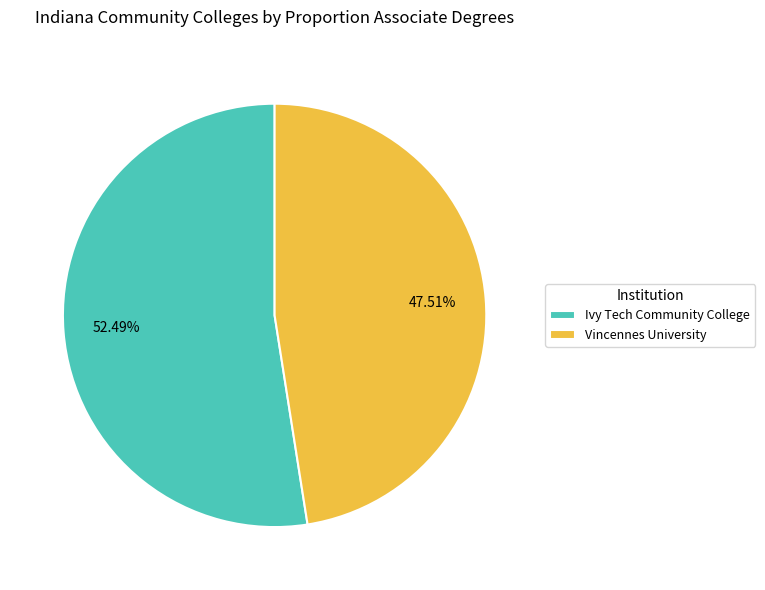

Rank the categories by value from lowest to highest.

Vincennes University, Ivy Tech Community College